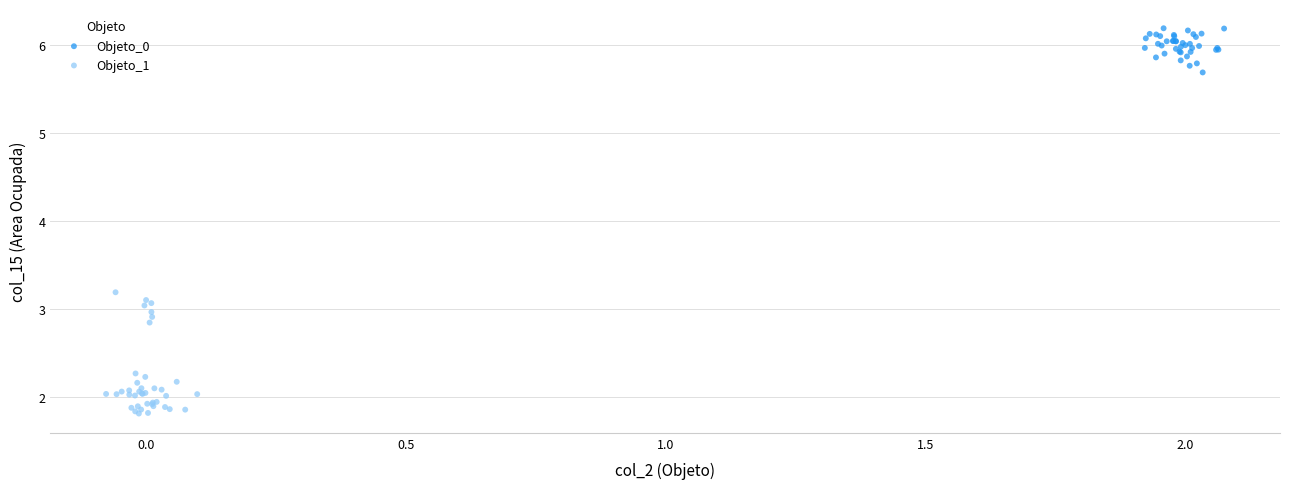

Which series has the largest Y range (max minus min)?

Objeto_1